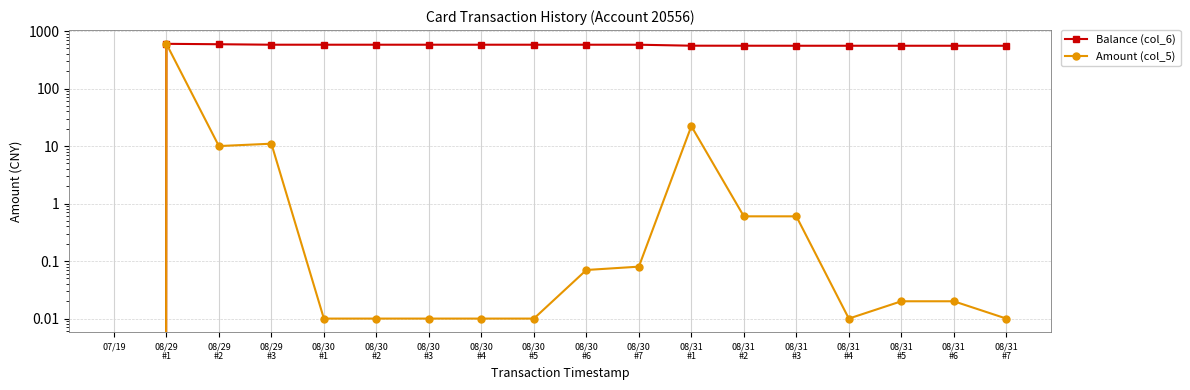

At which category does Balance (col_6) reach its first local peak?

08/29
#1